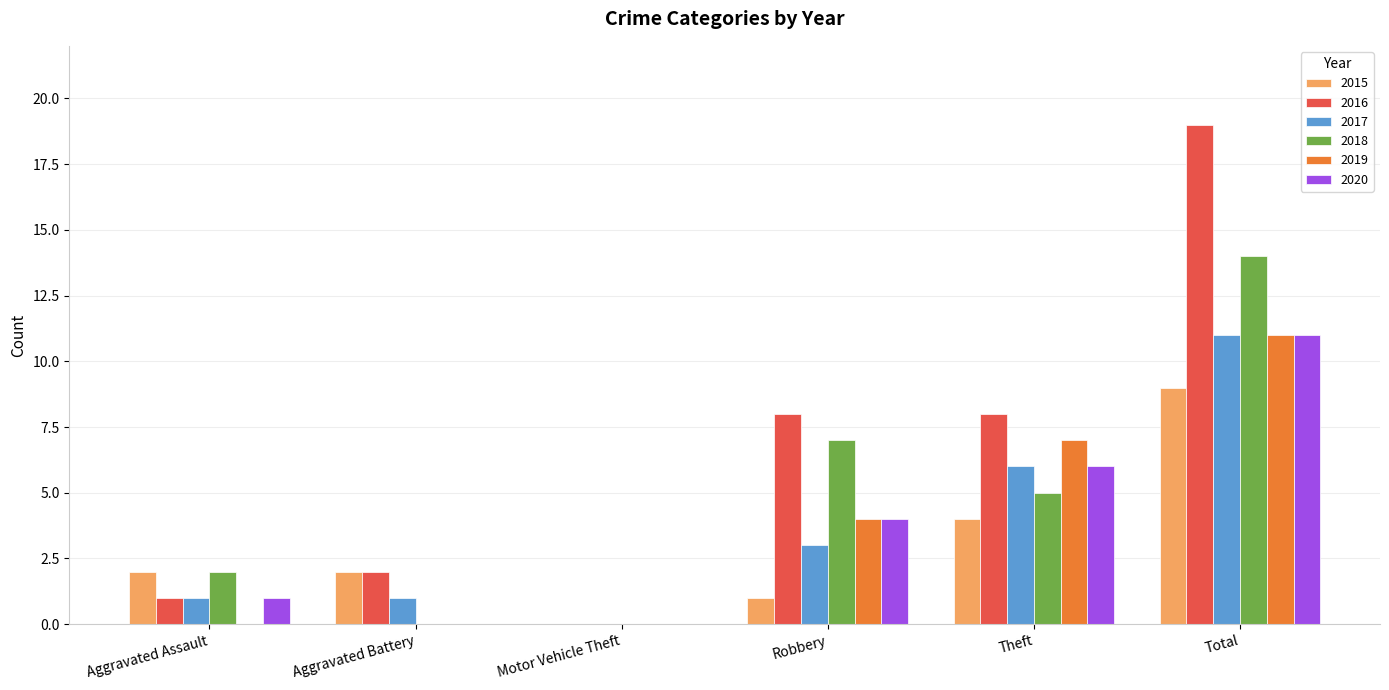

What is the maximum value shown in the chart?

19